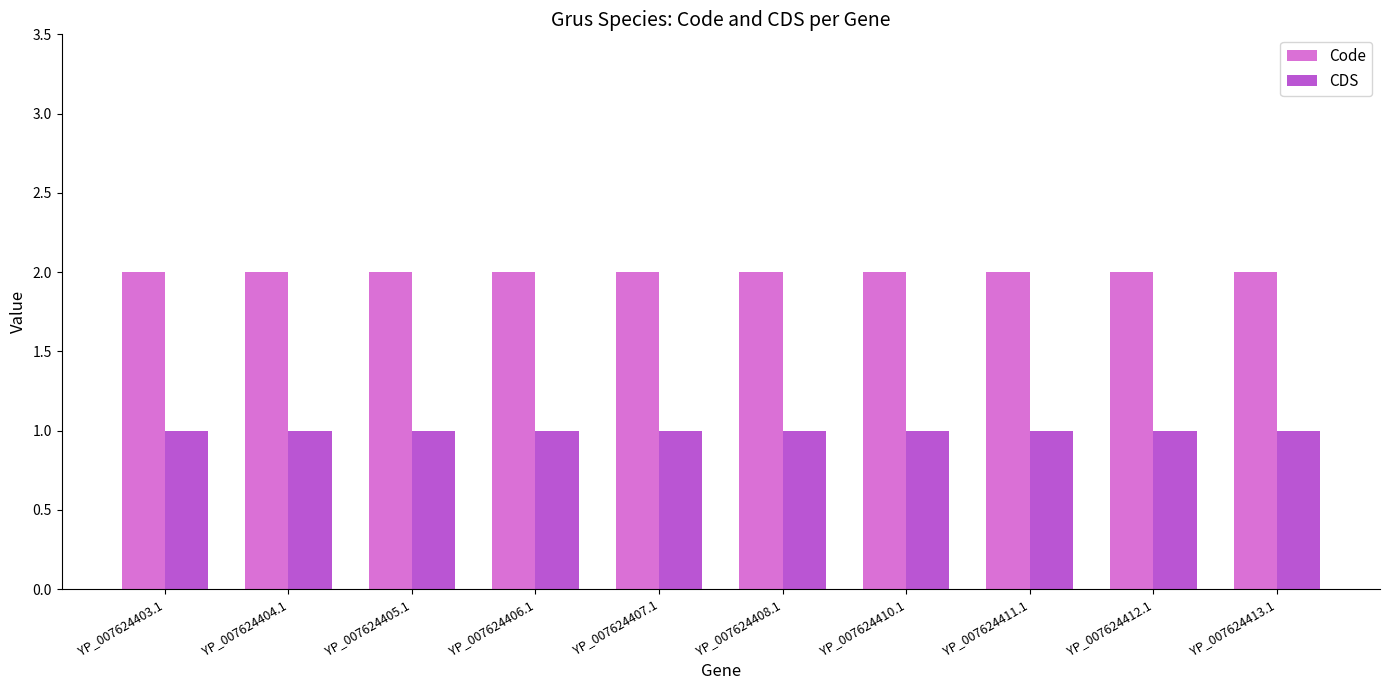

What is the maximum value shown in the chart?

2